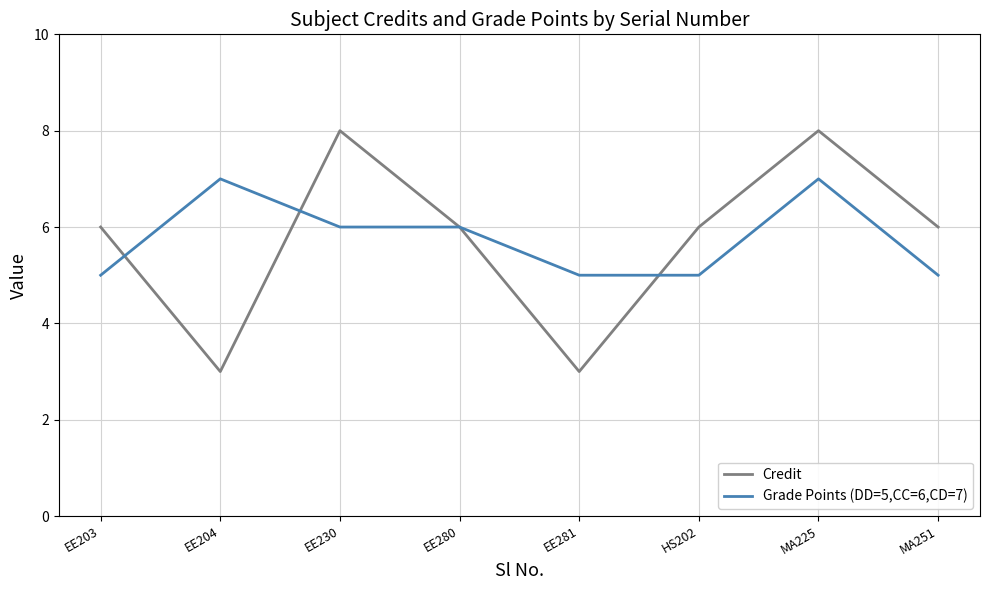

What is the sum of the Credit values at EE204 and EE230?

11